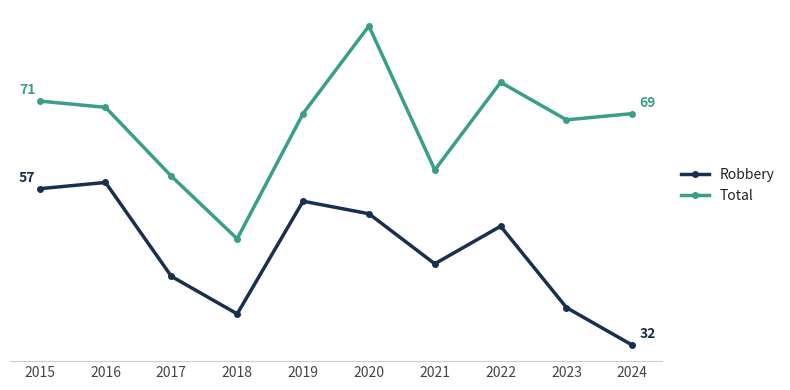

Reading left to right, extract all data points from this chart.

Robbery: 57	58	43	37	55	53	45	51	38	32
Total: 71	70	59	49	69	83	60	74	68	69